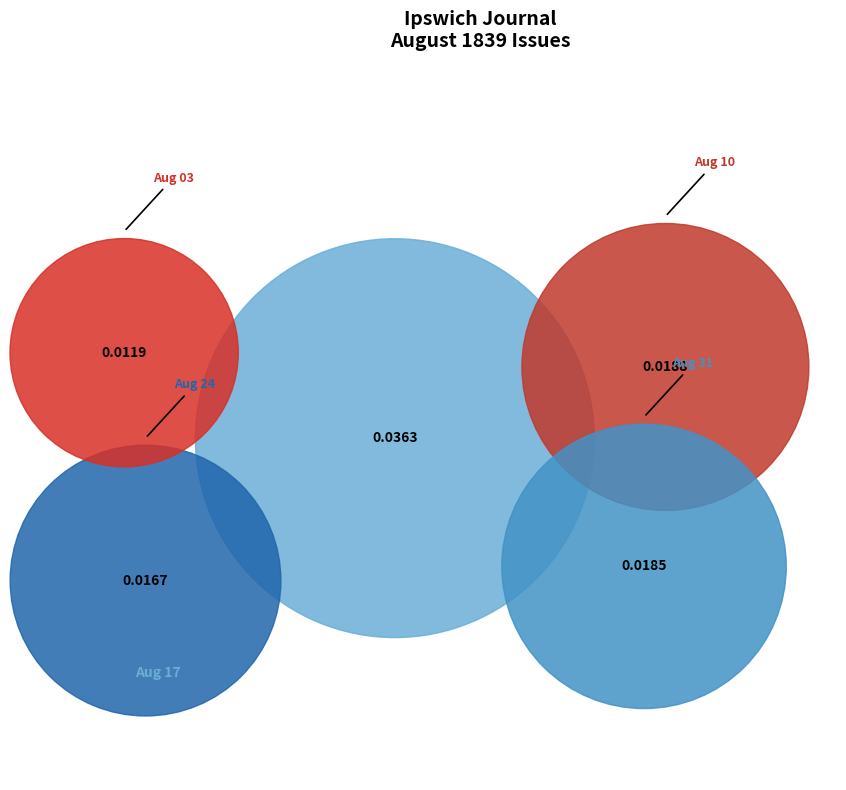

How many segments does this pie chart have?

5